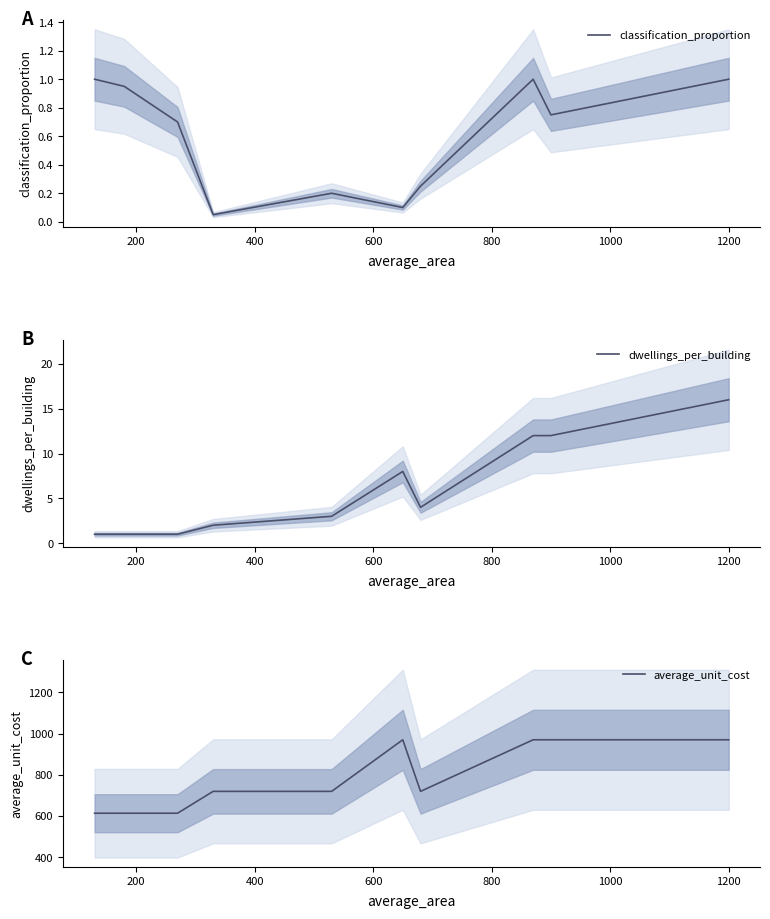

What is the difference between the maximum and minimum values in the classification_proportion series?

0.9